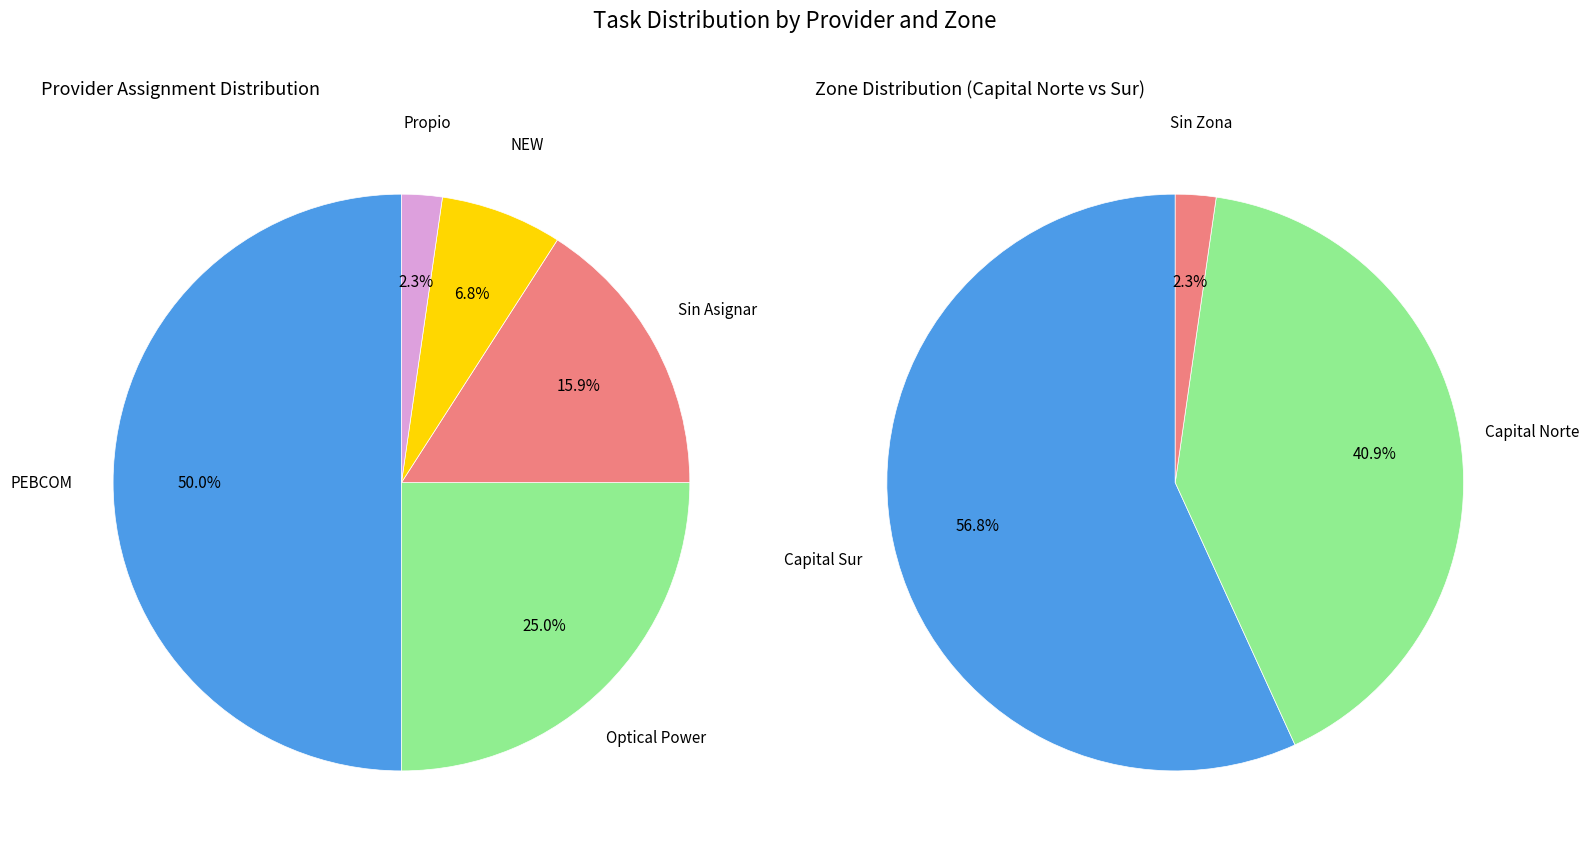

The Optical Power slice represents 25% of the pie. True or false?

True